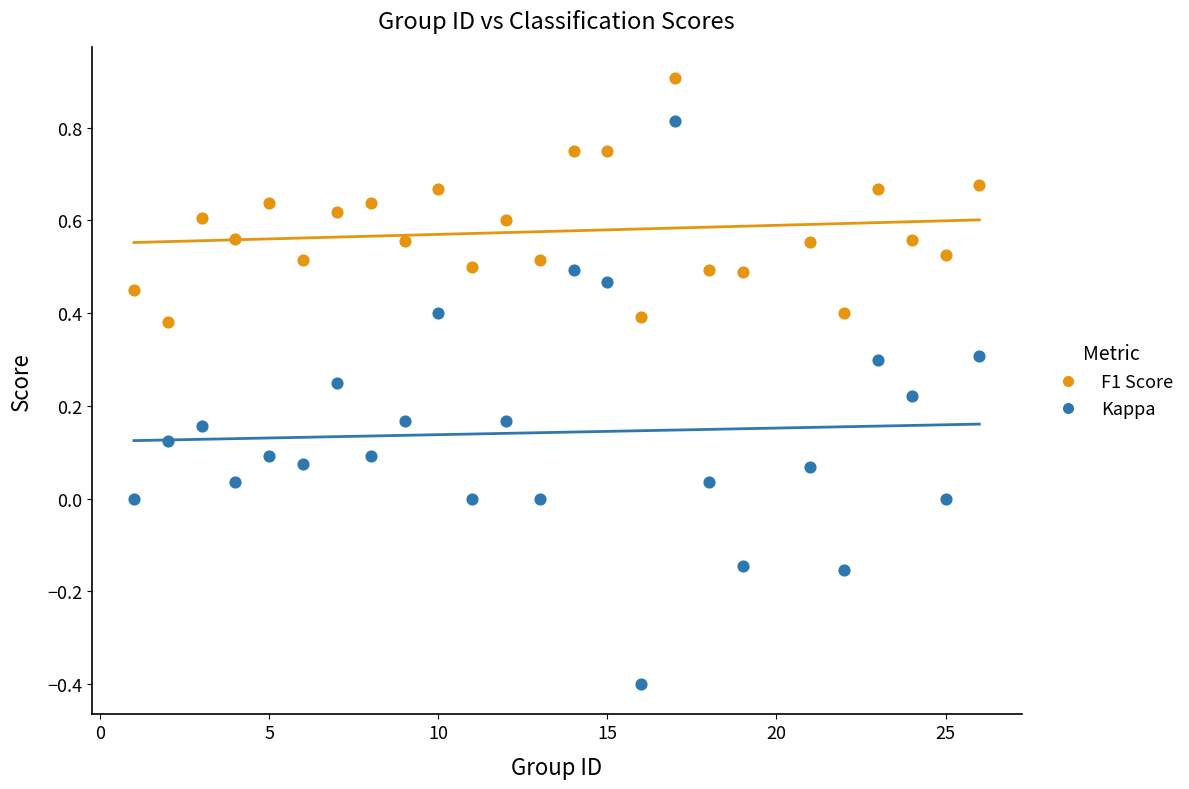

Which series contains the lowest Y value?

Kappa